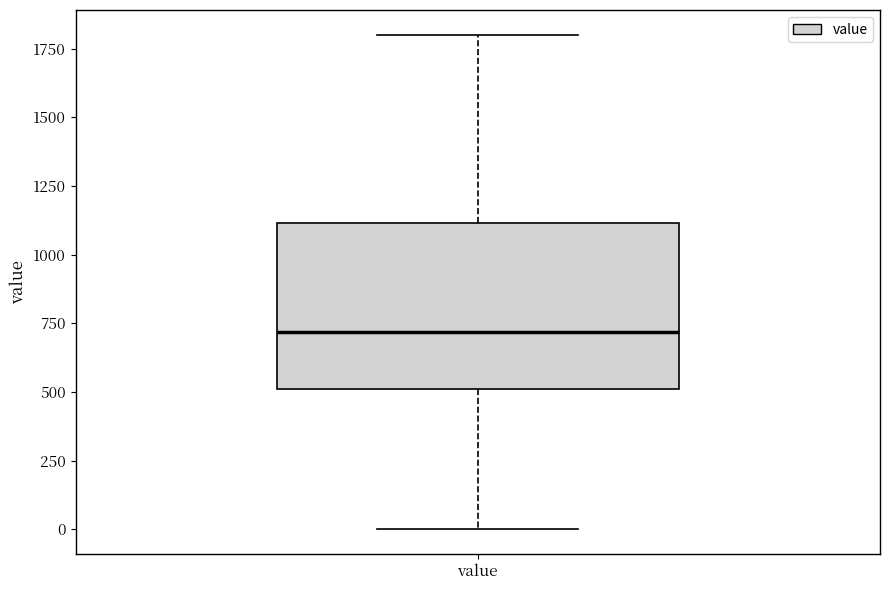

Transcribe this box plot: give where the median line is, the range the box spans, and where the two whiskers end, as read against the y-axis. The values are not printed on the chart, so give them approximately, as read against the axis.

median 700, box 500 to 1100, whiskers 0 to 1800